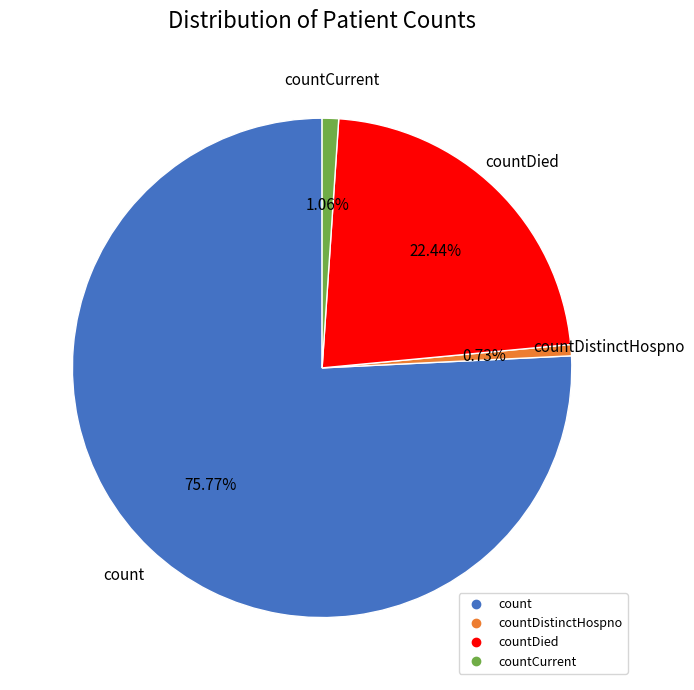

Is there a majority slice in this chart?

Yes